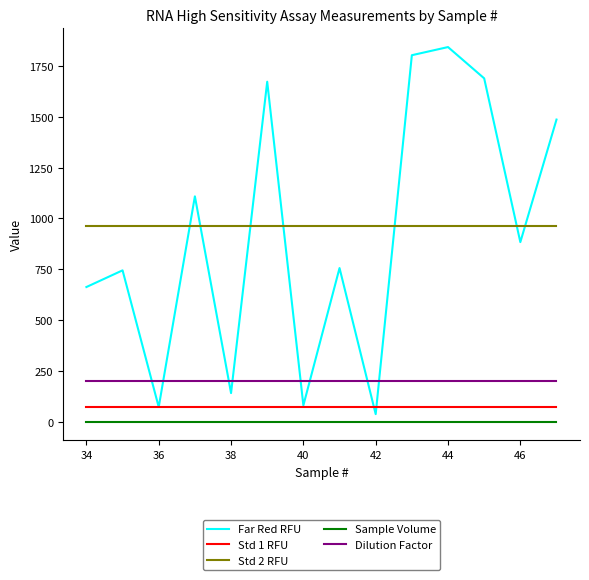

True or false: Sample Volume and Dilution Factor intersect in this chart.

False